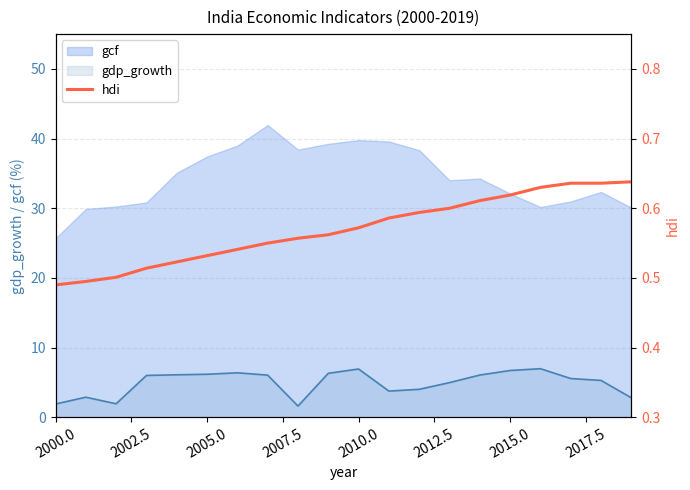

The gcf series shows 8.7 at 2010.0. True or false?

False